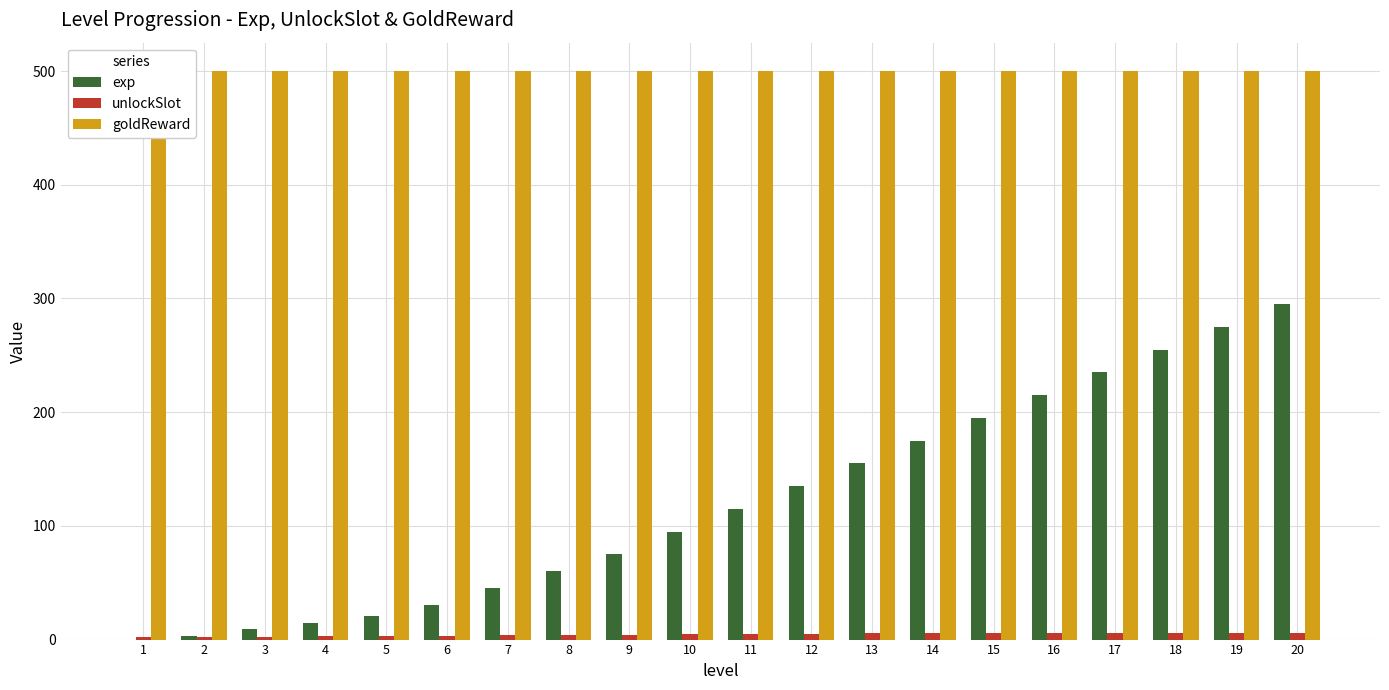

What value does the exp series have at 6?

30